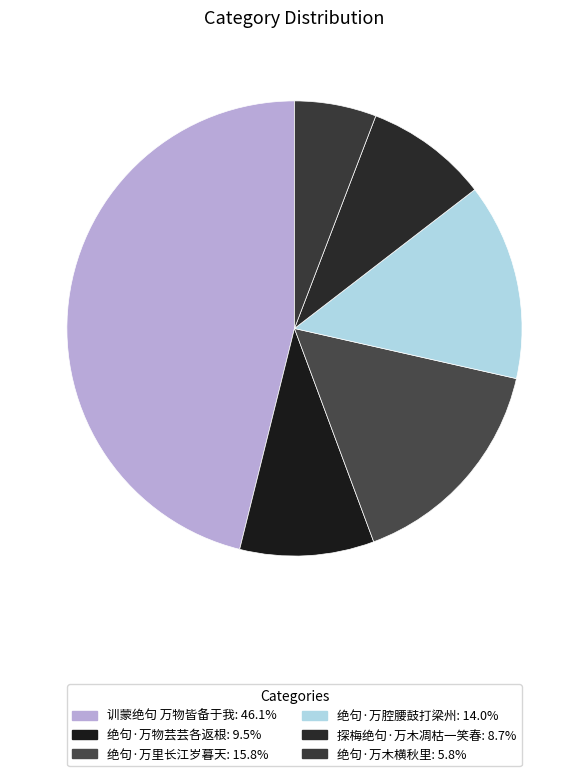

Does 绝句·万腔腰鼓打梁州 account for over 50% of the chart?

No